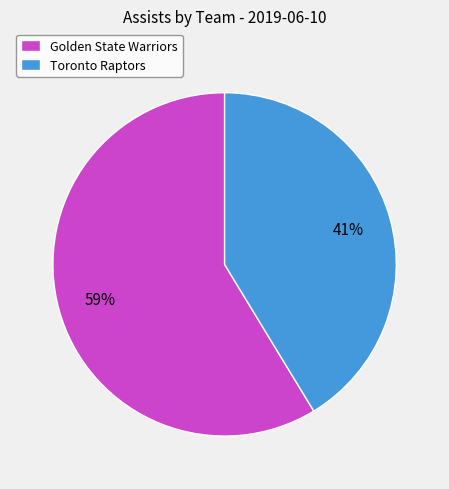

Is the sum of Toronto Raptors and Golden State Warriors greater than half?

Yes